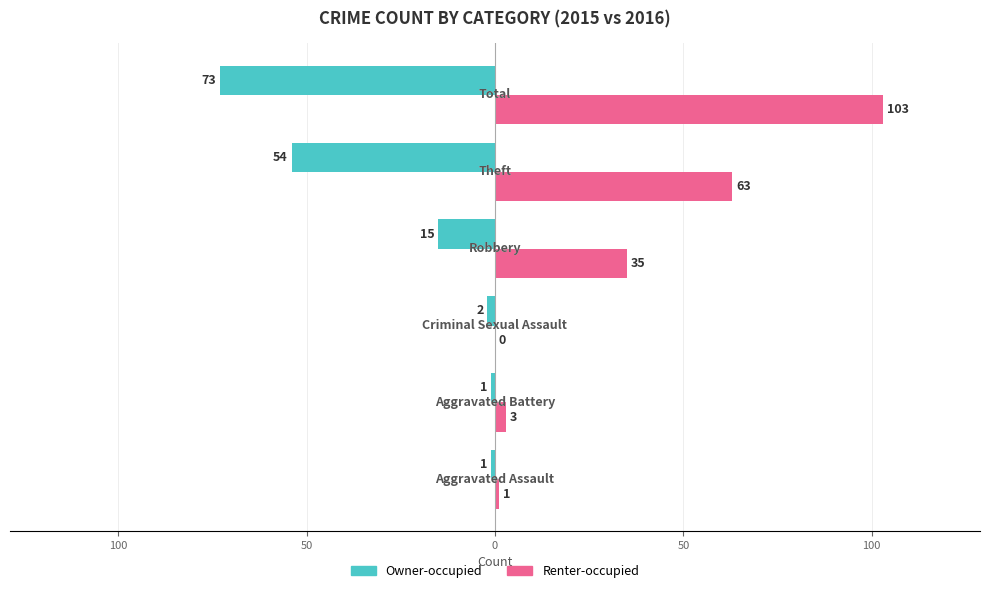

Which series has the largest total across all categories?

Renter-occupied